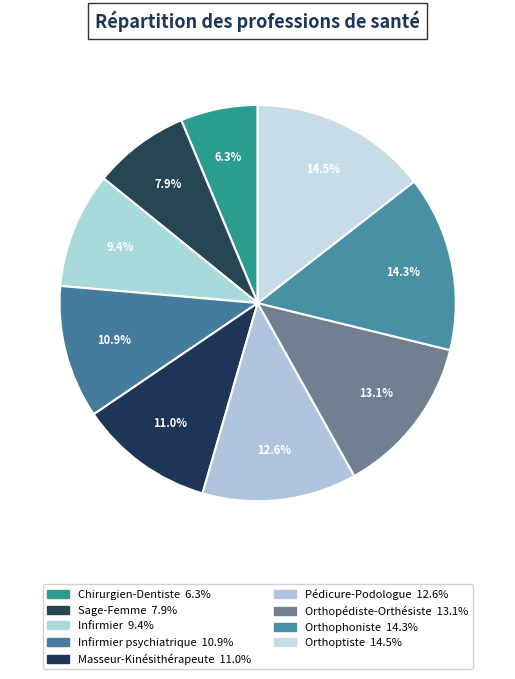

How many segments does this pie chart have?

9